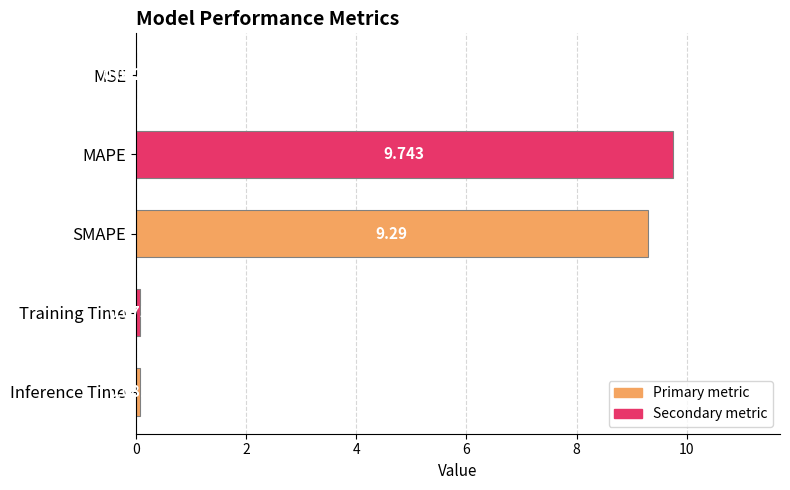

At which category does the chart reach its peak across all series?

MAPE